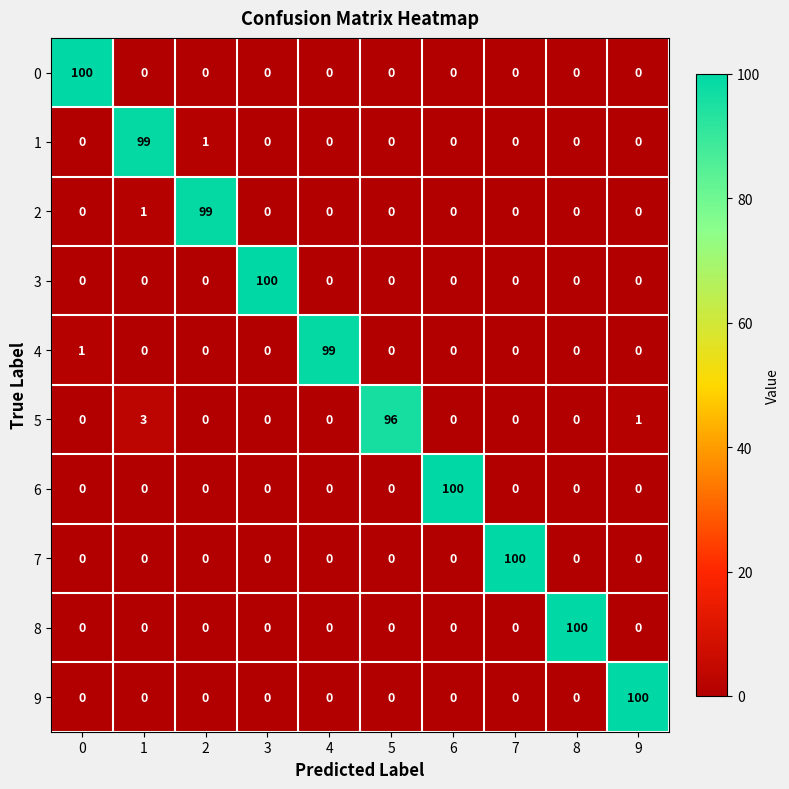

At how many categories does at least one series exceed 33?

10